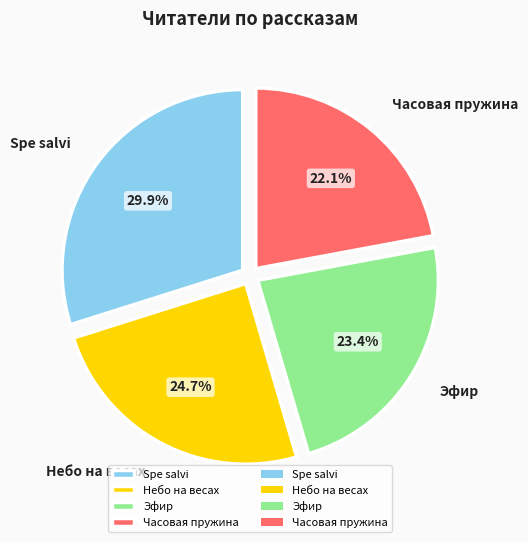

Approximately how many times larger is the value at Небо на весах compared to Spe salvi?

0.8